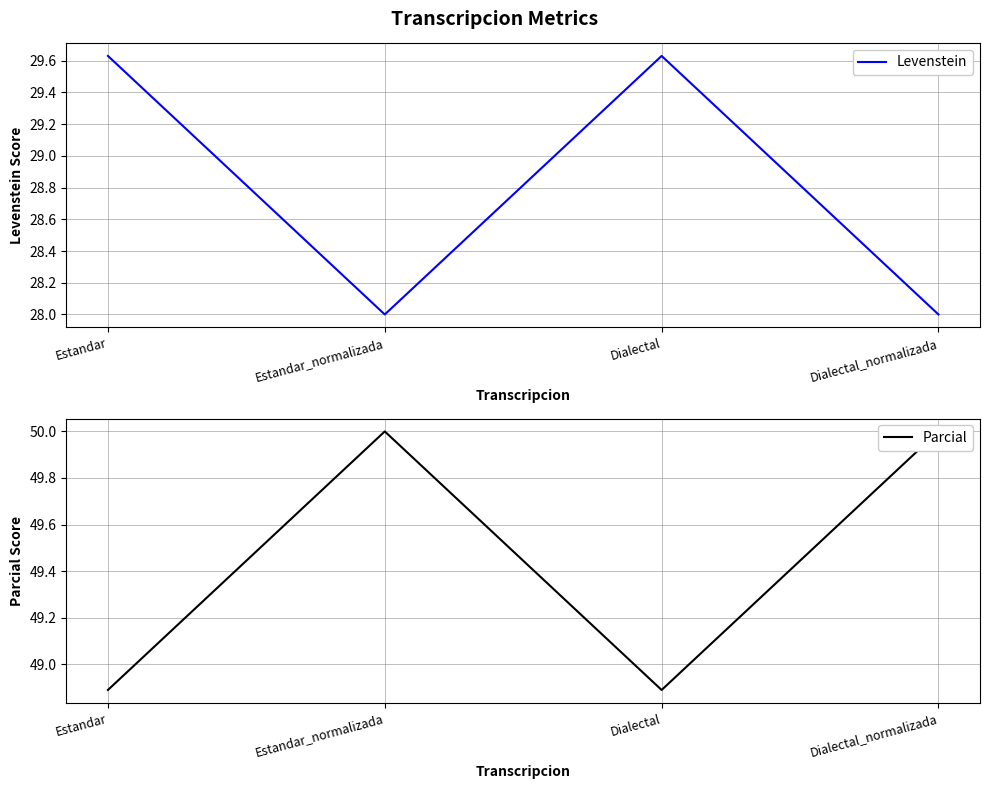

What is the minimum value for Parcial?

48.9